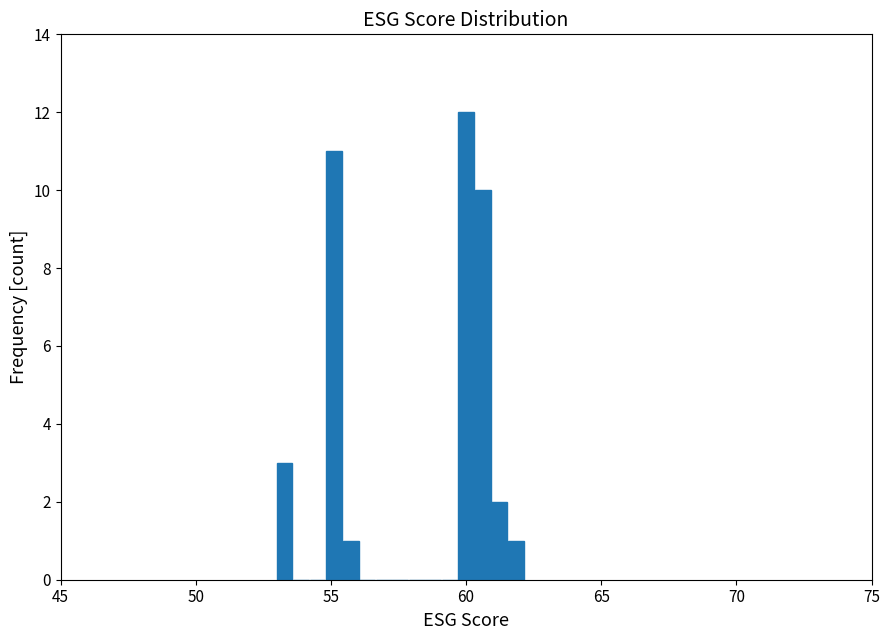

Around what value on the x-axis is the tallest bar? Give the approximate position of its centre, as read against the axis.

60.0